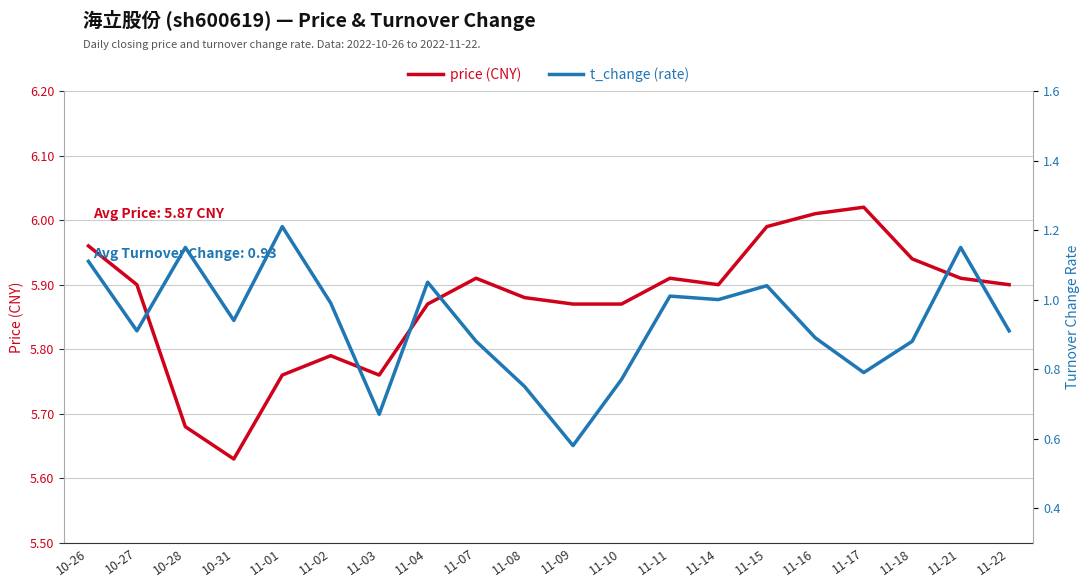

Reading right to left, what are all the values shown in this chart?

price: 5.9	5.9	5.9	6.0	6.0	6.0	5.9	5.9	5.9	5.9	5.9	5.9	5.9	5.8	5.8	5.8	5.6	5.7	5.9	6.0
t_change: 0.9	1.1	0.9	0.8	0.9	1.0	1.0	1.0	0.8	0.6	0.8	0.9	1.1	0.7	1.0	1.2	0.9	1.1	0.9	1.1